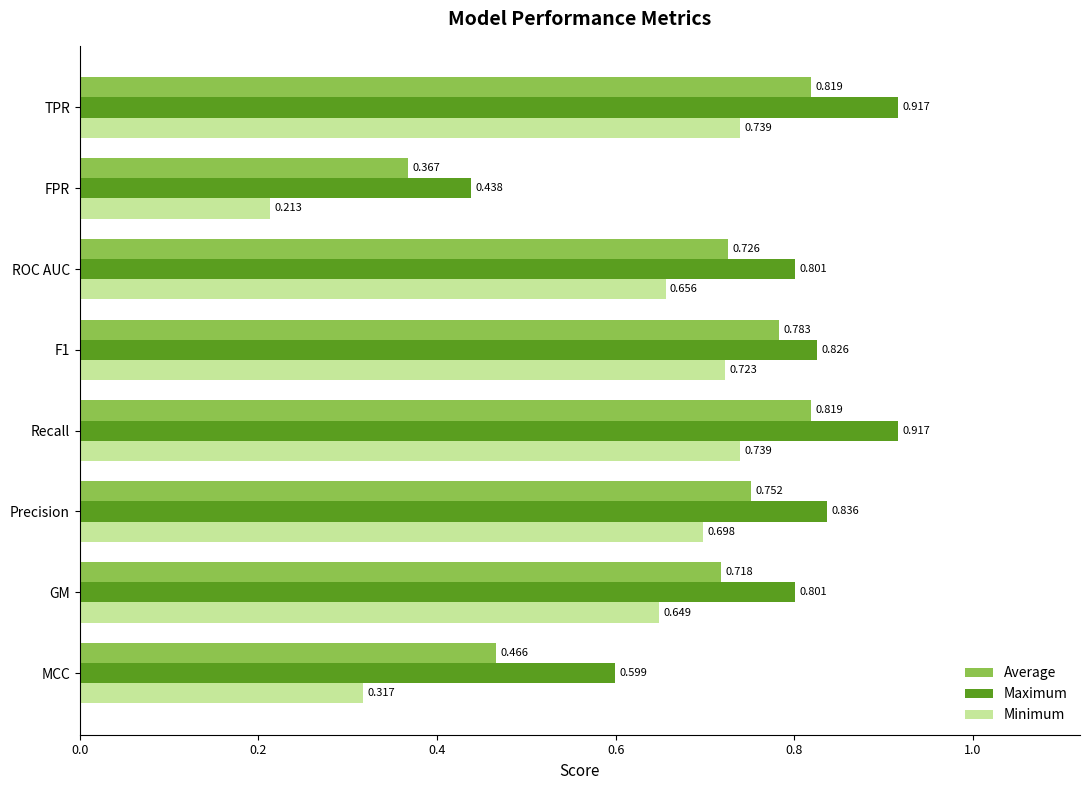

Rank the series at F1 from highest to lowest value.

Maximum, Average, Minimum